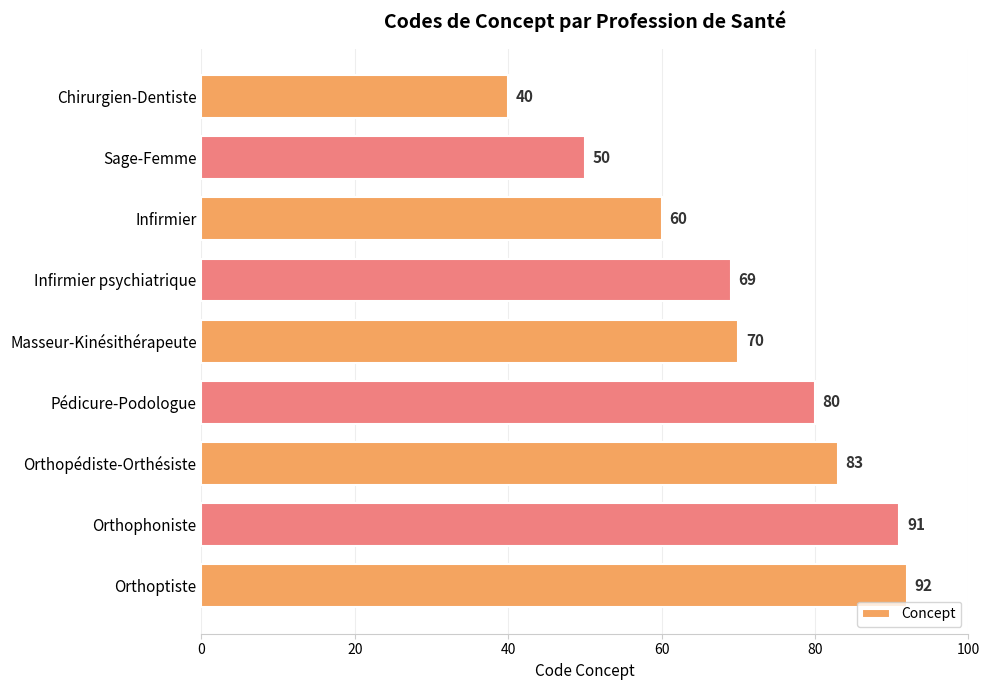

Which category has the highest value across all series?

Orthoptiste